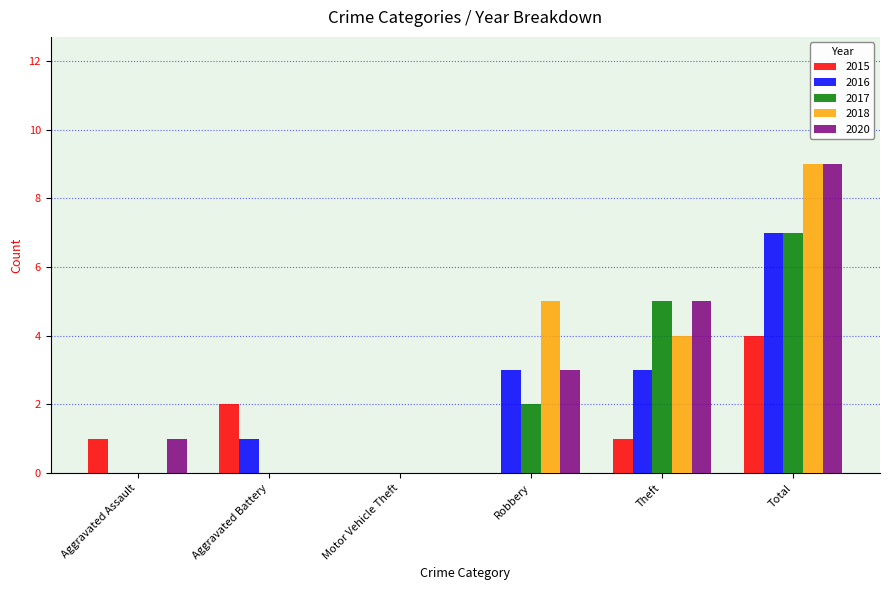

True or false: 2018 has a value of 4 at Theft.

True